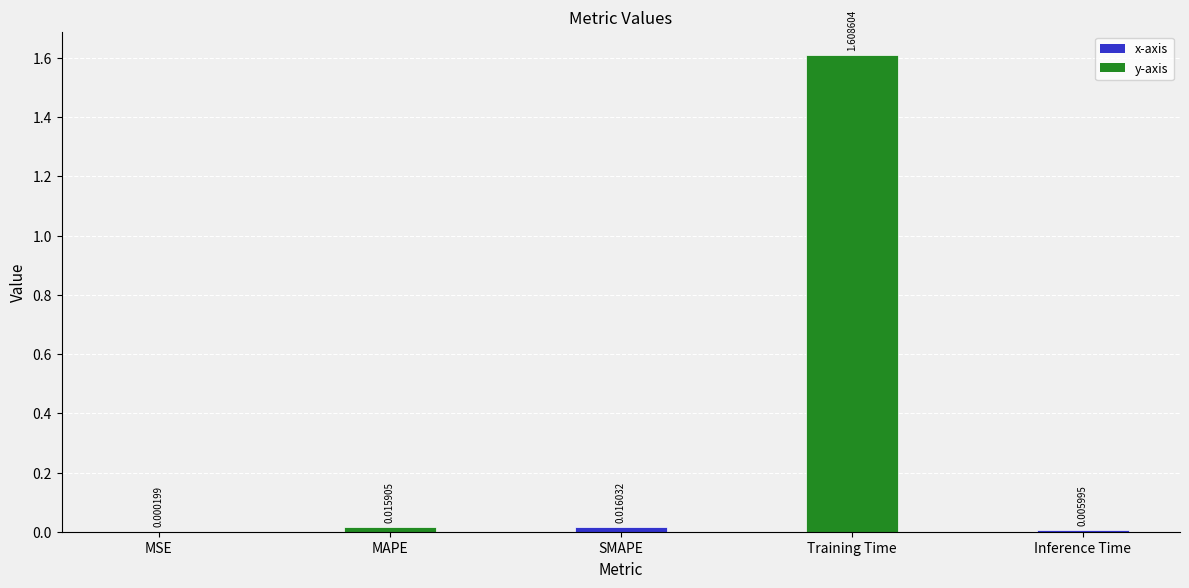

Between Training Time and SMAPE, which is larger?

Training Time